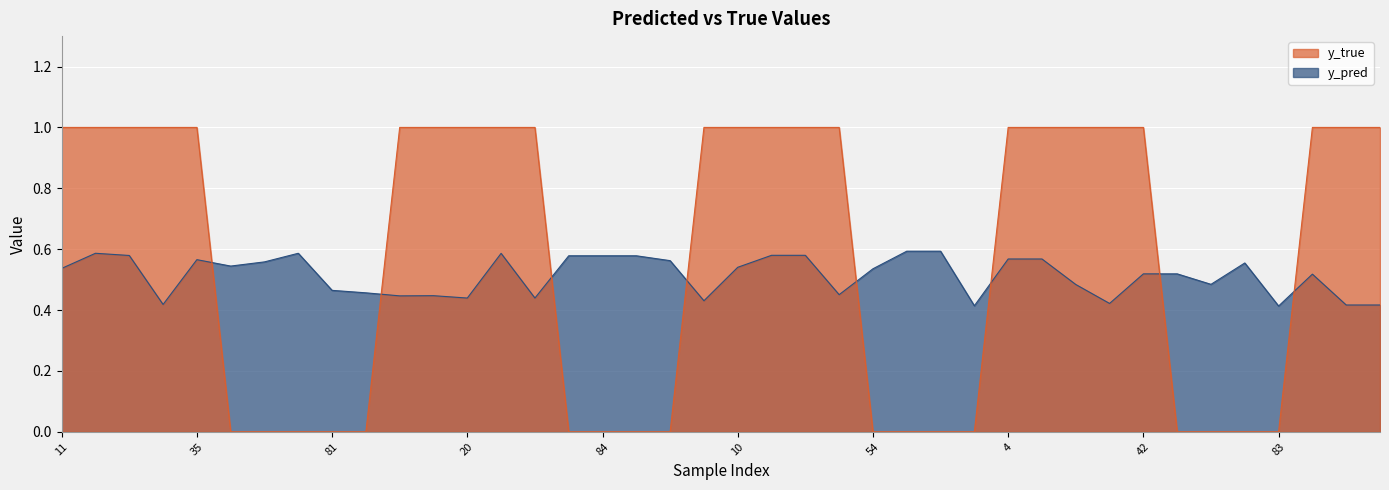

How many series are shown in this chart?

2